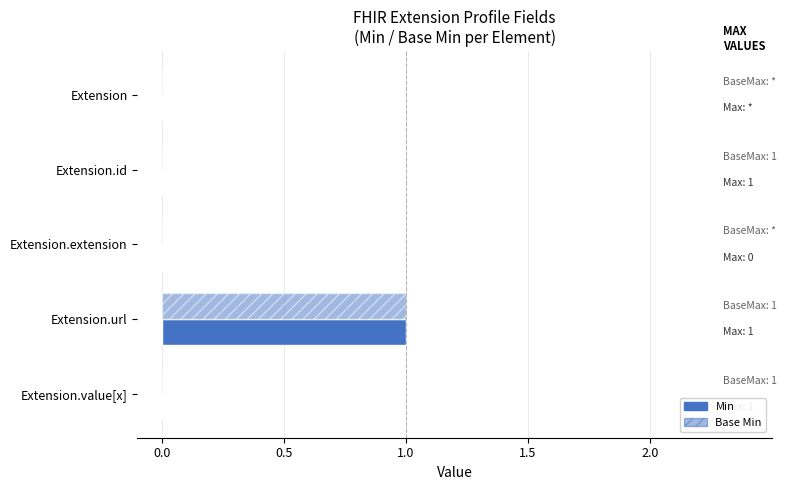

How many series are shown in this chart?

2